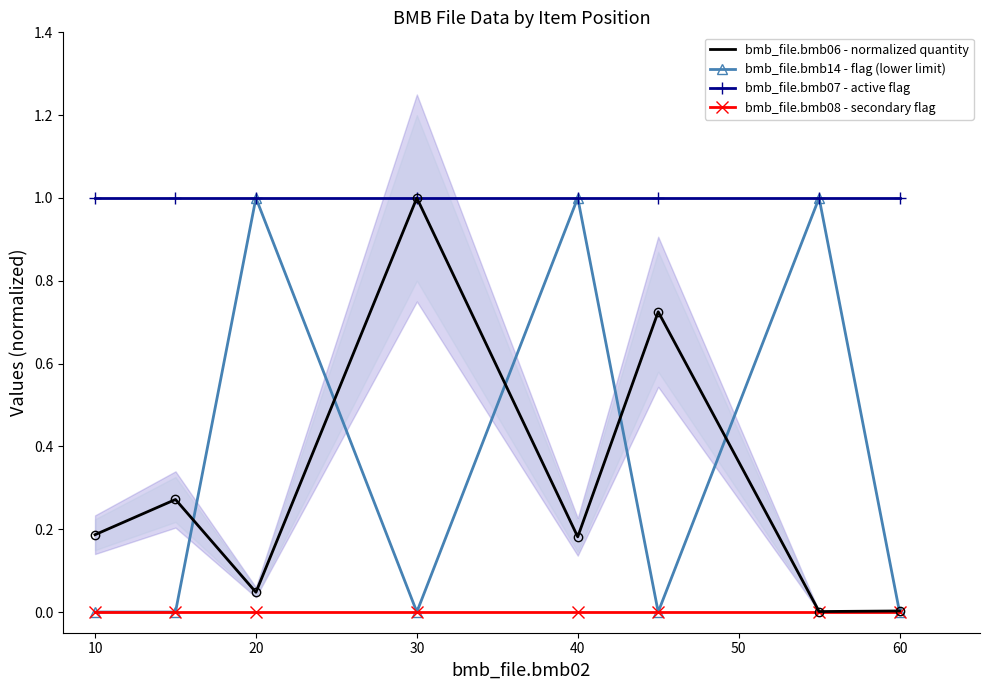

What are all the series names shown in the legend?

bmb_file.bmb06 - normalized quantity, bmb_file.bmb14 - flag (lower limit), bmb_file.bmb07 - active flag, bmb_file.bmb08 - secondary flag